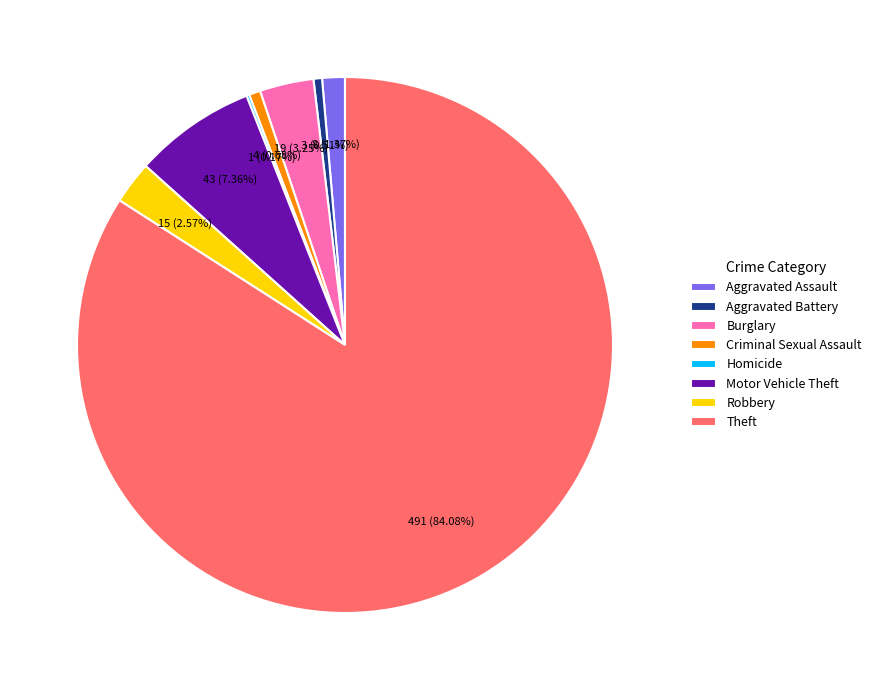

To the nearest percent, what portion does Robbery represent?

3%